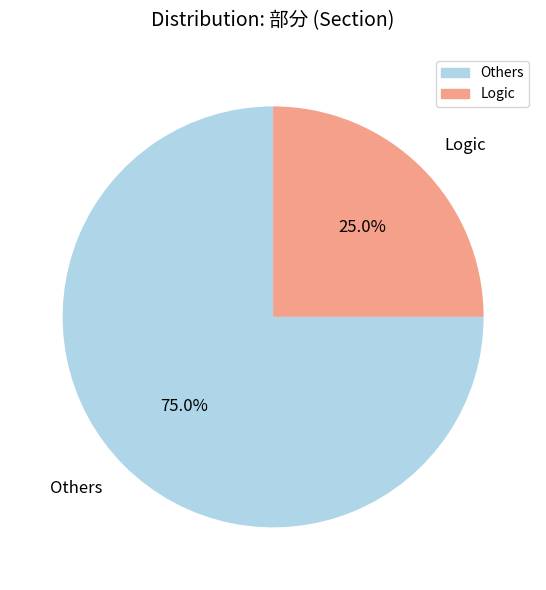

What percentage is the Others slice, to the nearest percent?

75%